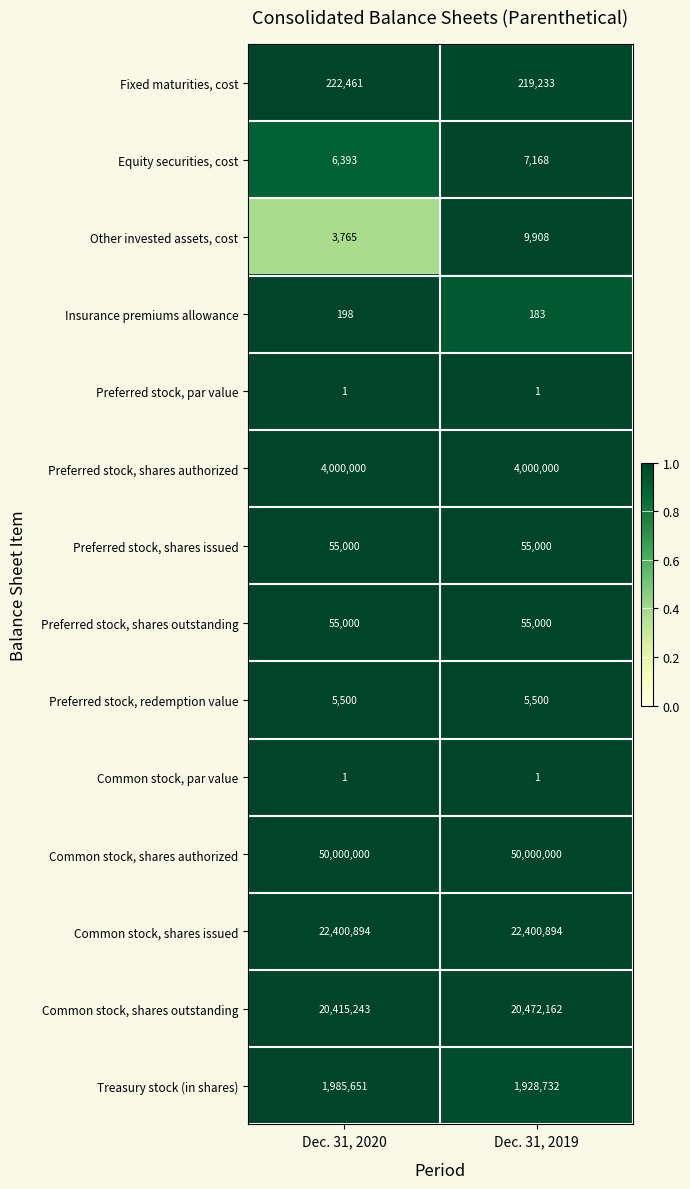

Which series has the largest total across all categories?

Common stock, shares authorized